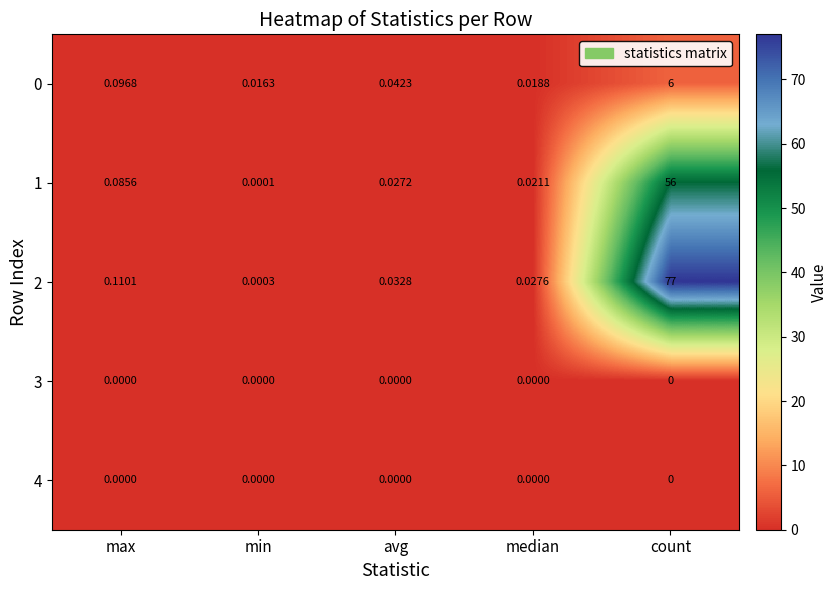

Rank the categories by 1 value from lowest to highest.

min, median, avg, max, count